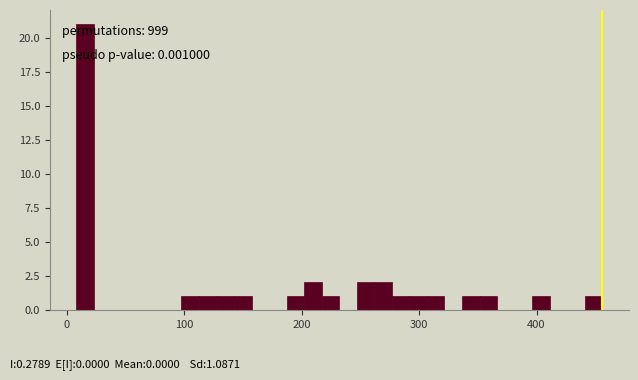

Read against the x-axis, roughly where is the centre of the tallest bar?

20